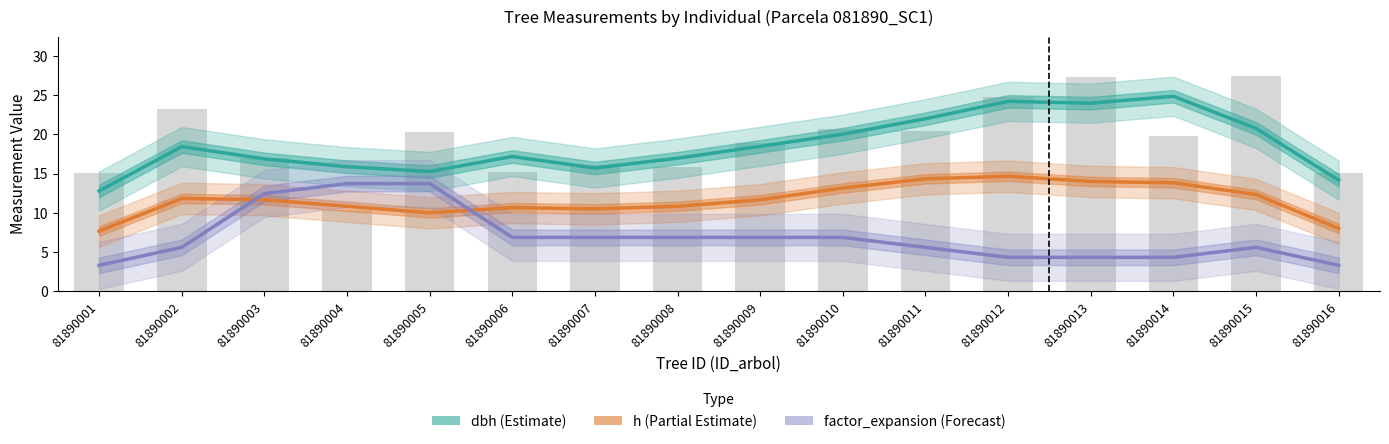

Which label corresponds to the smallest value in the chart?

81890001